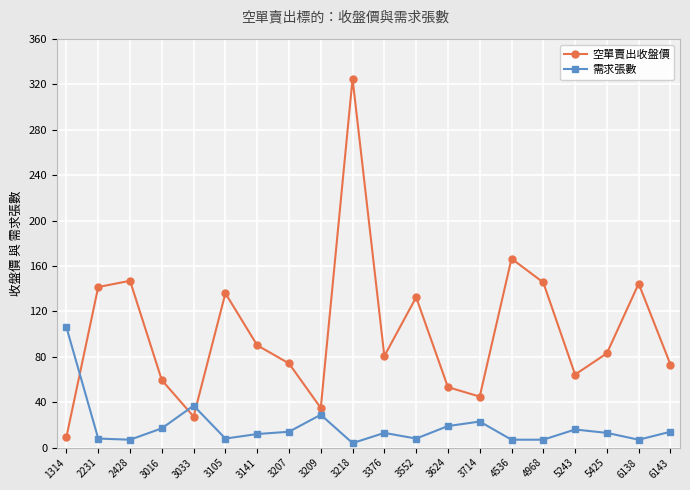

How many intersections are there between 需求張數 and 空單賣出收盤價?

3